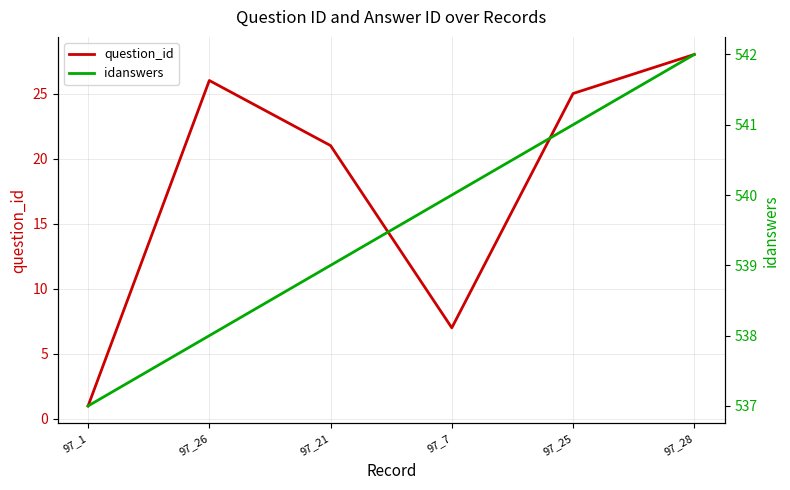

What is the label of the 3rd point from the left?

97_21